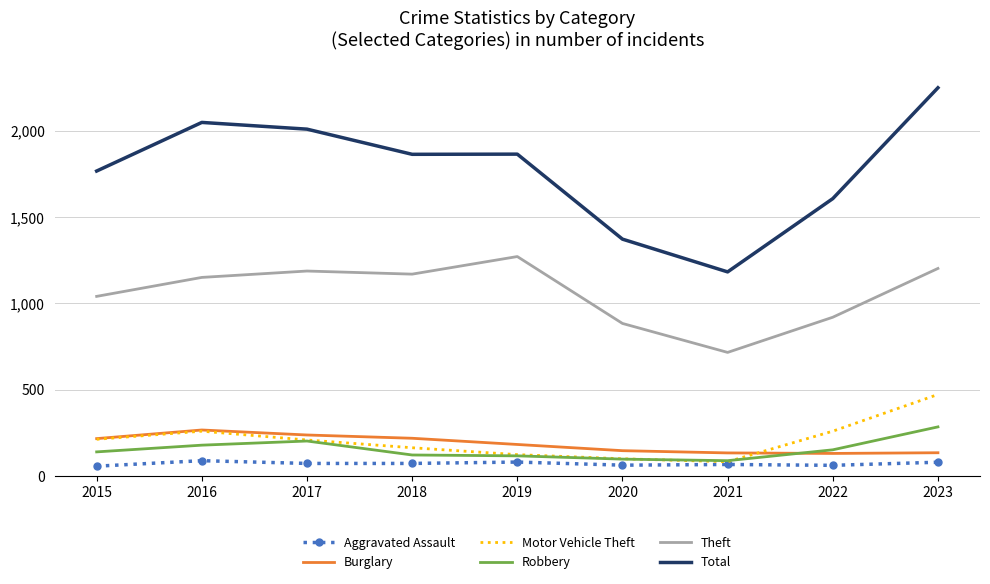

At which label does Robbery reach its peak?

2023